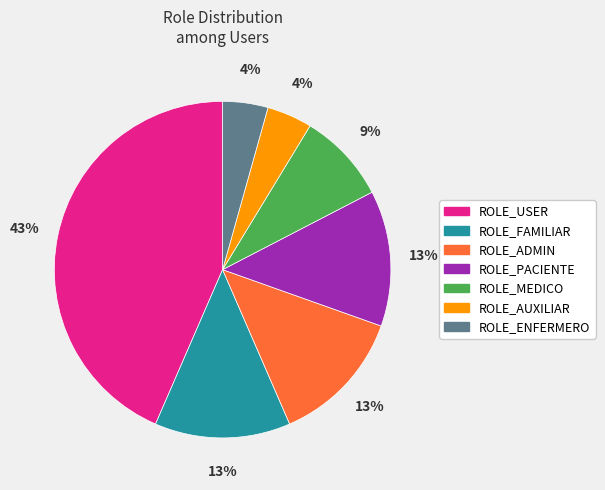

Which category has the biggest portion of the pie?

ROLE_USER